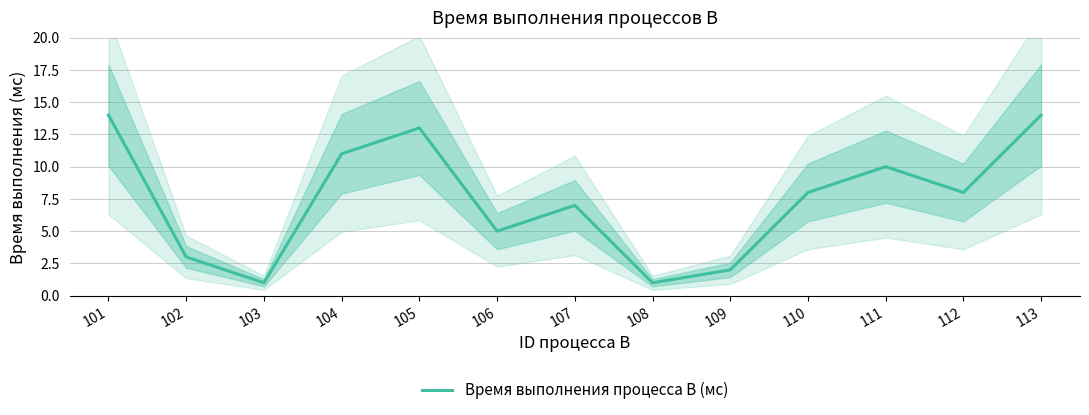

How many data points does each series have?

13